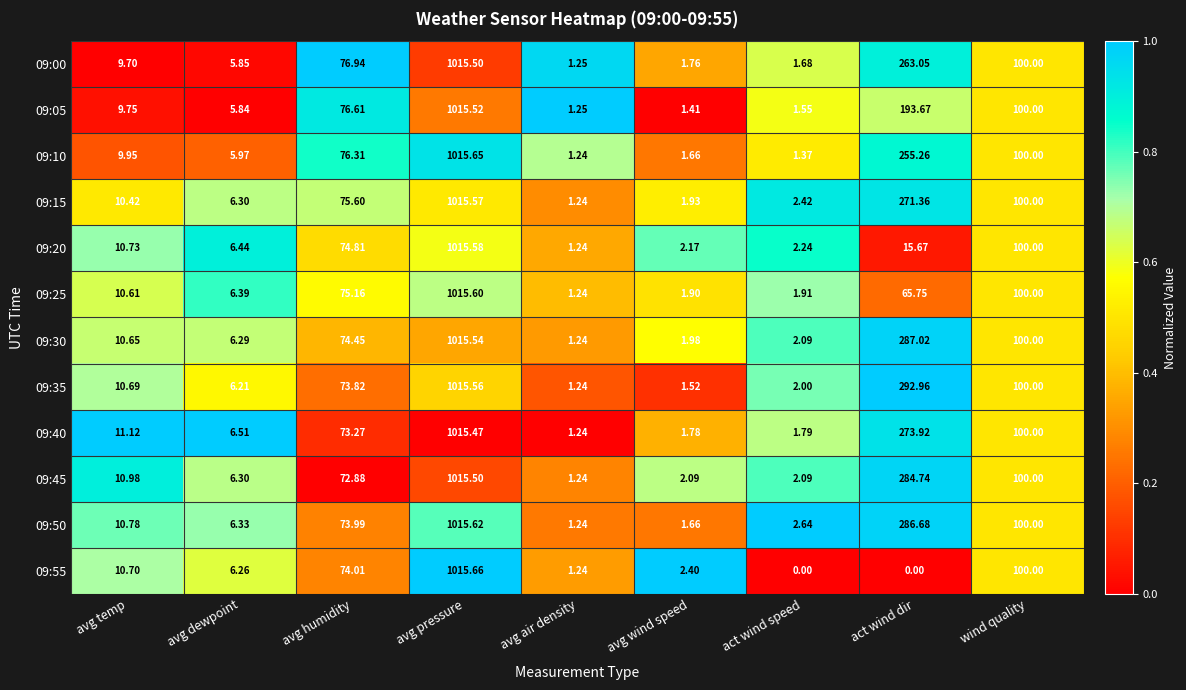

Which category has the highest value in the 09:25 series?

avg pressure